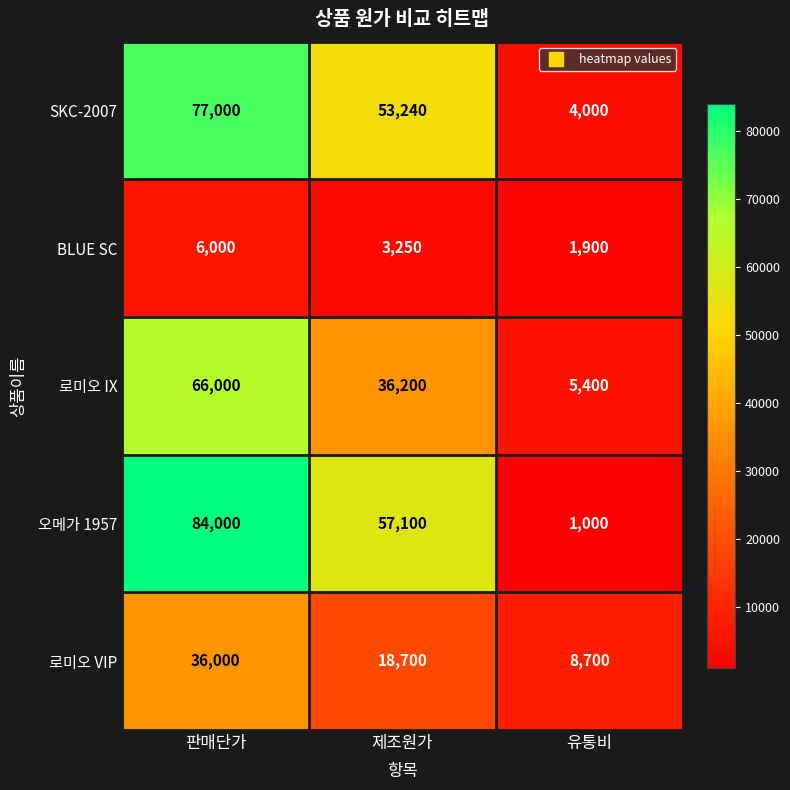

Reading right to left, transcribe all the data shown in this chart.

SKC-2007: 4000	53240	77000
BLUE SC: 1900	3250	6000
로미오 IX: 5400	36200	66000
오메가 1957: 1000	57100	84000
로미오 VIP: 8700	18700	36000